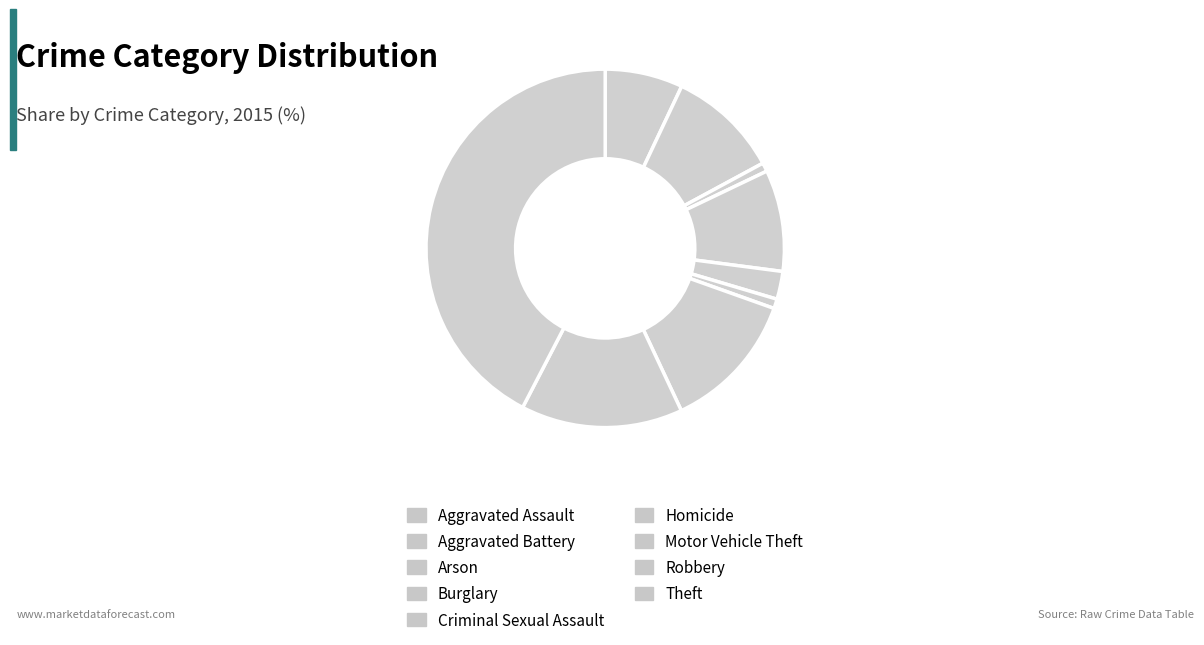

What percentage is the Burglary slice, to the nearest percent?

9%